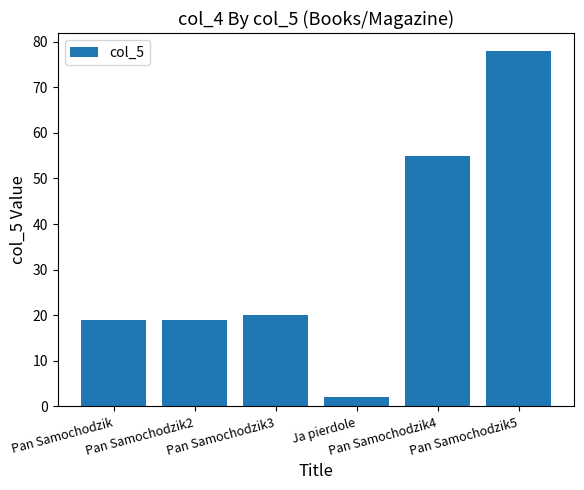

Which label corresponds to the largest value in the chart?

Pan Samochodzik5